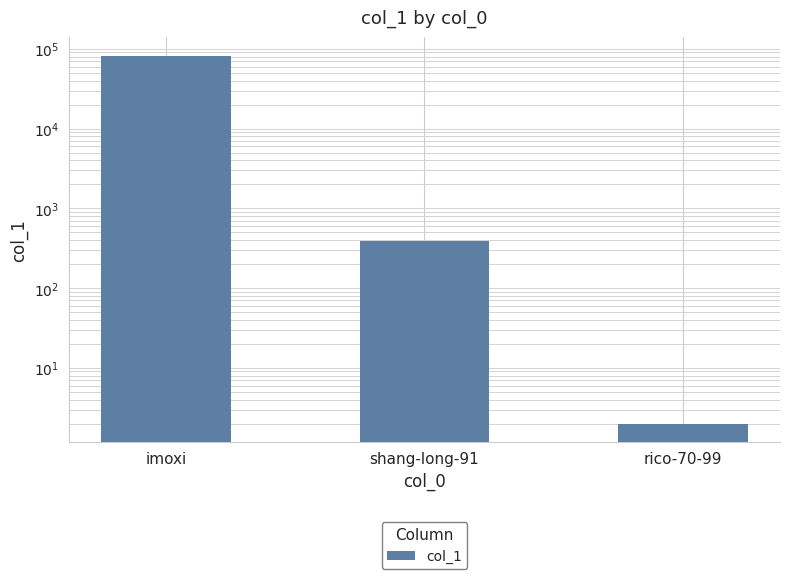

Approximately how many times larger is the value at imoxi compared to rico-70-99?

41156.5